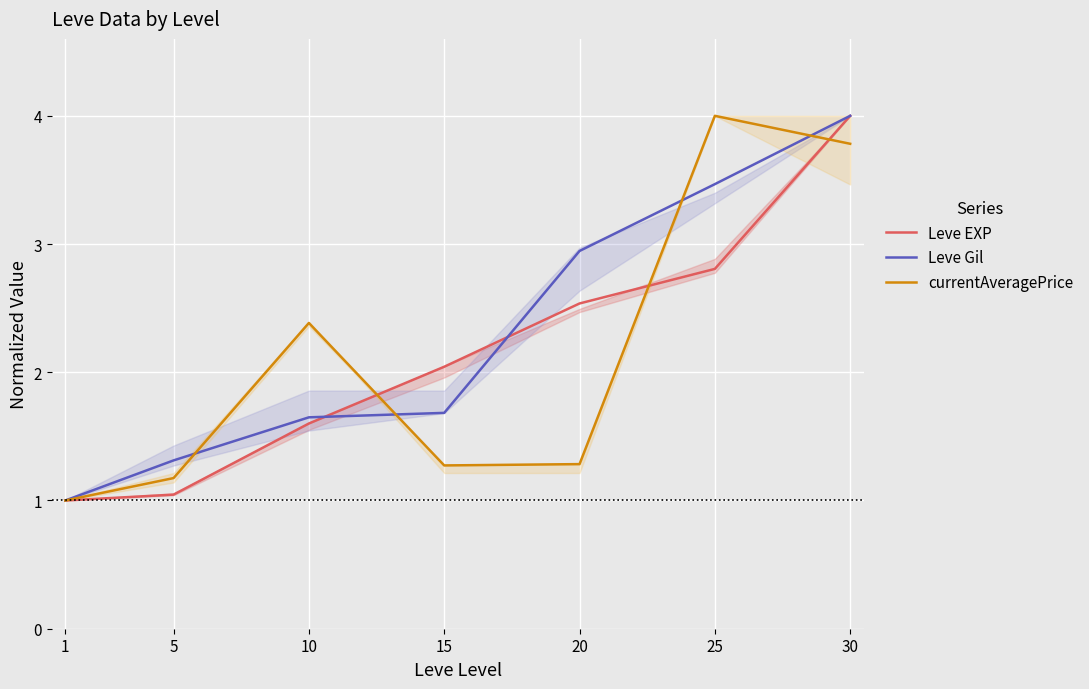

Does the chart display data point markers on the line(s)?

No